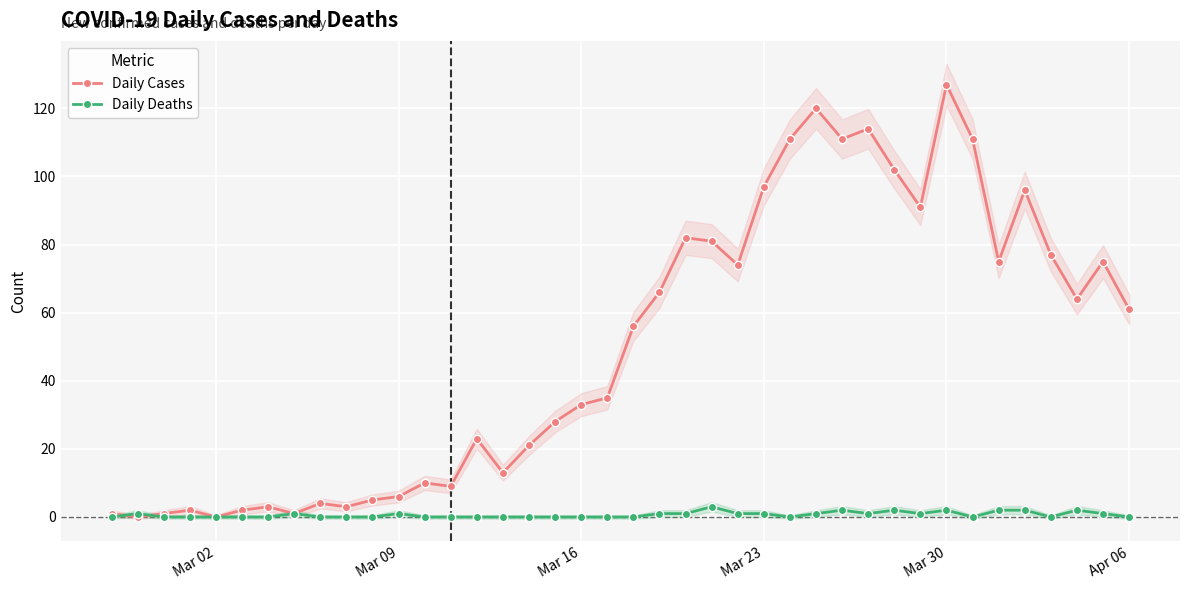

How many lines are shown in the chart?

2